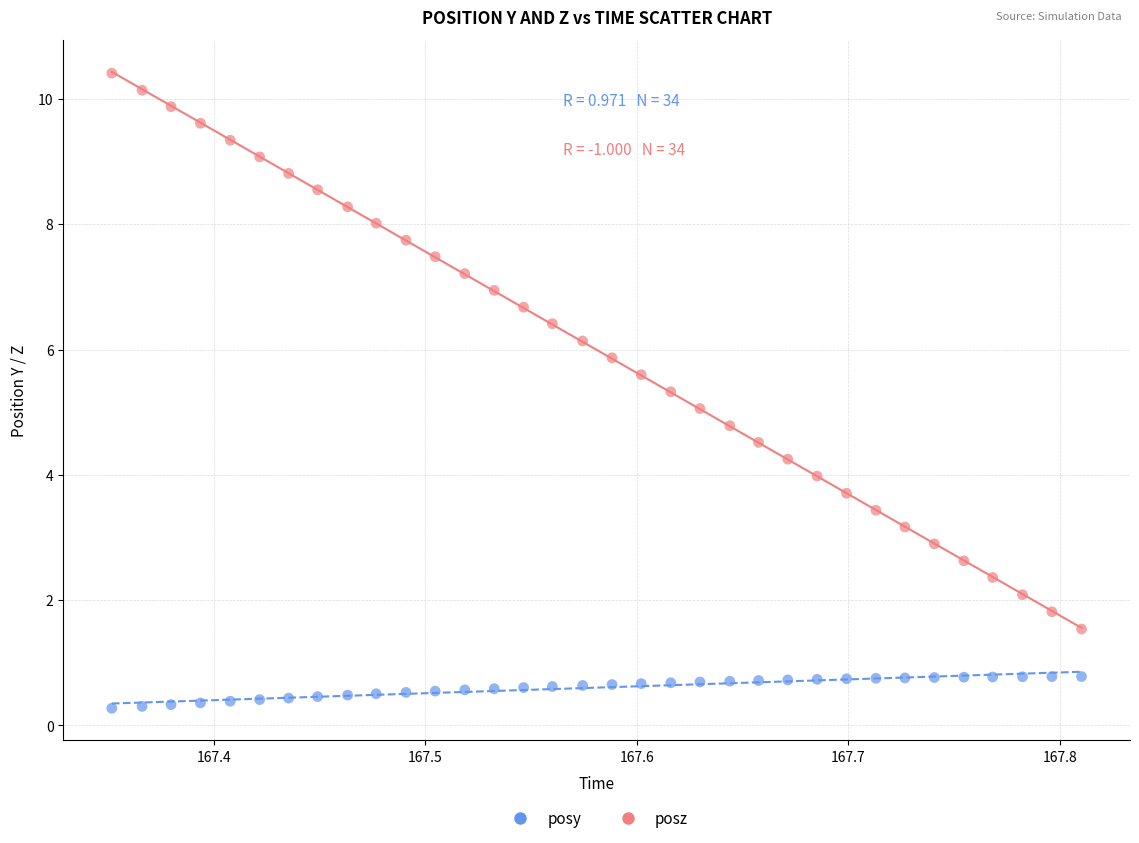

Across all data points, what is the range of Y values (max minus min)?

10.1